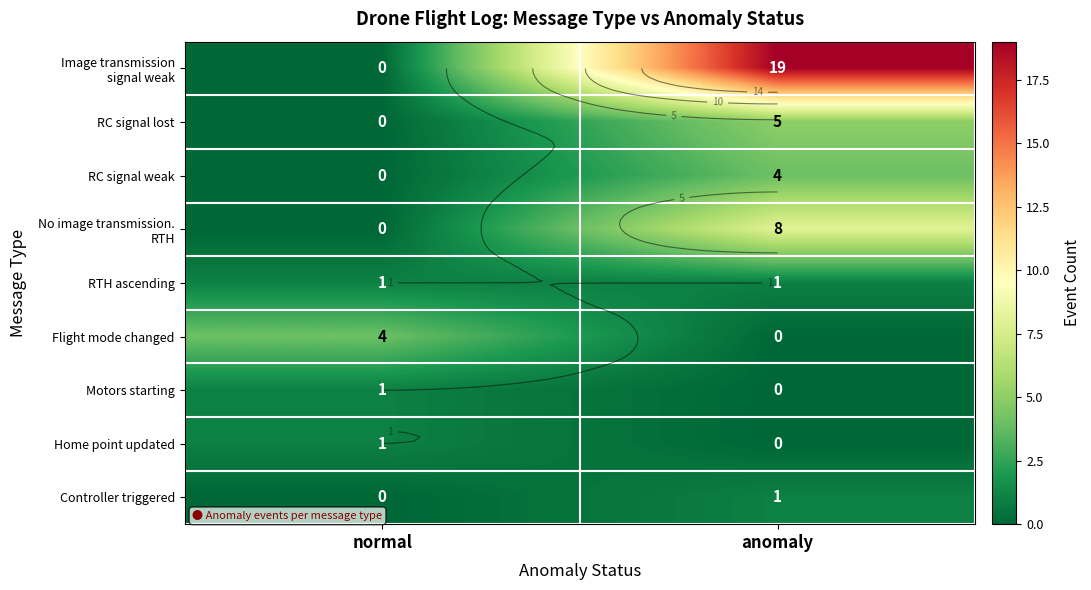

List the labels in order of Motors starting value, largest first.

normal, anomaly